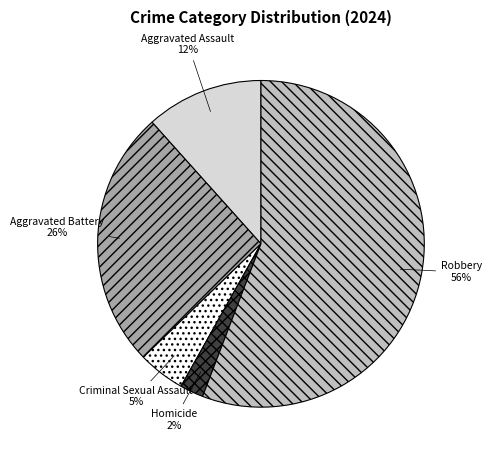

To the nearest percent, what is the difference between the Aggravated Battery and Criminal Sexual Assault slice percentages?

21%